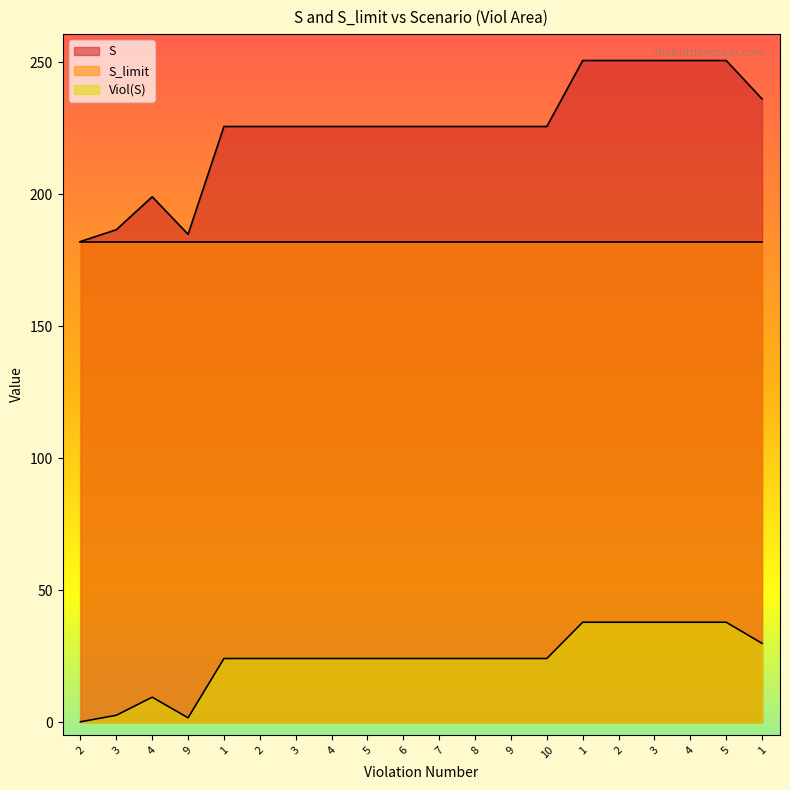

True or false: S and Viol(S) cross at least once.

False